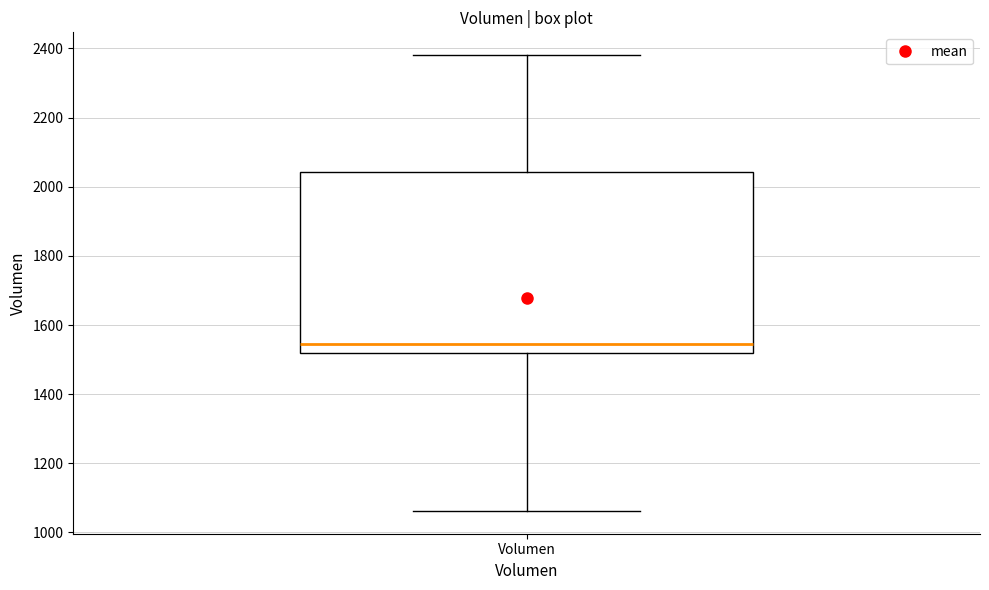

Transcribe this box plot: give where the median line is, the range the box spans, and where the two whiskers end, as read against the y-axis. The values are not printed on the chart, so give them approximately, as read against the axis.

median 1540, box 1520 to 2040, whiskers 1060 to 2380